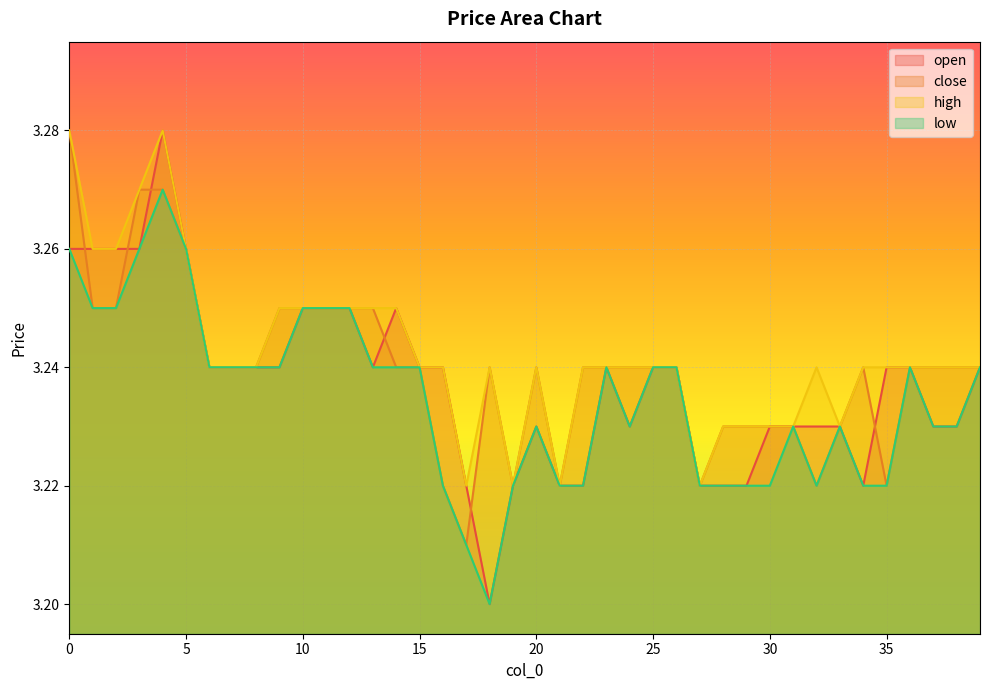

The low series shows 3.2 at 6. True or false?

True